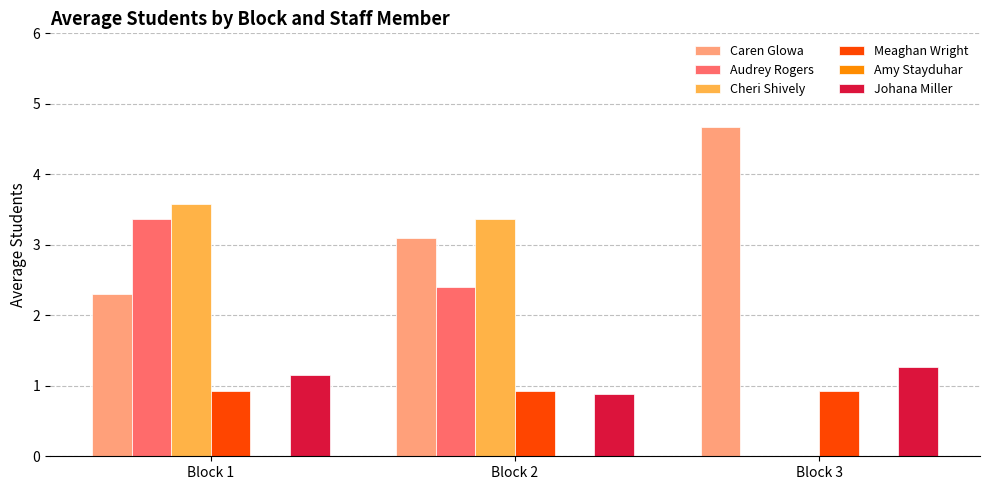

What is the maximum value shown in the chart?

4.7